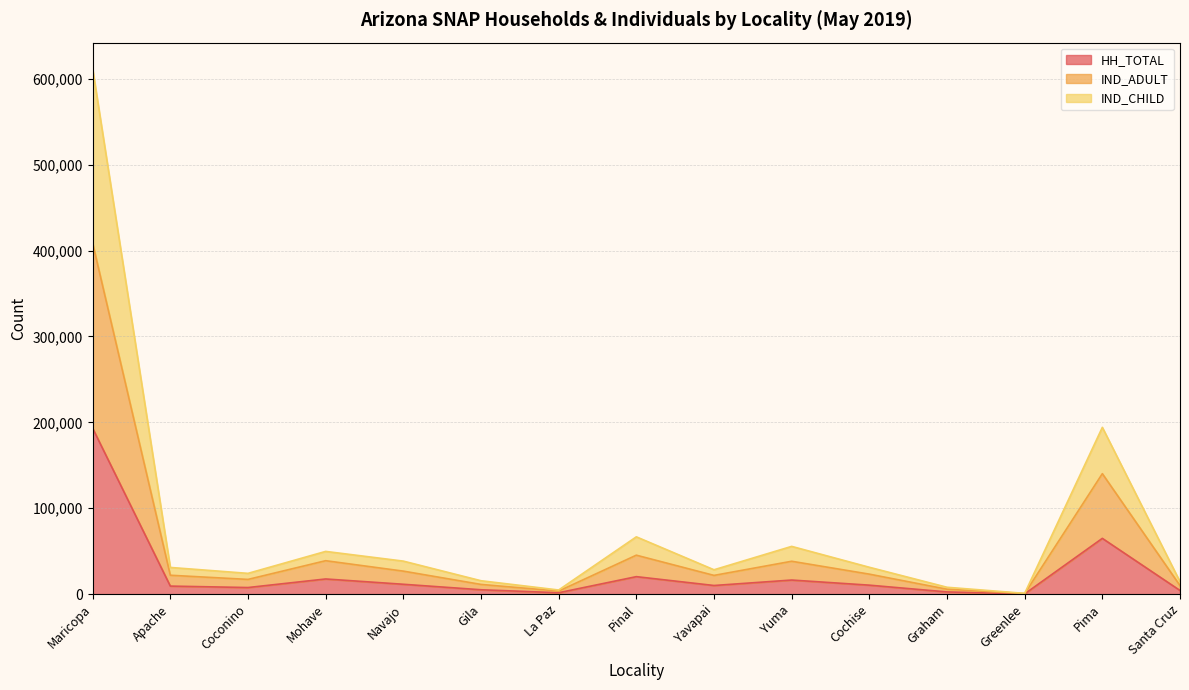

List the series in order of their overall mean, lowest first.

HH_TOTAL, IND_ADULT, IND_CHILD